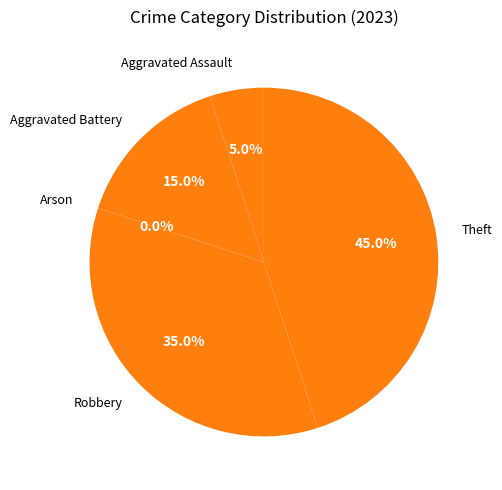

What is the total percentage of Theft and Arson?

45.0%